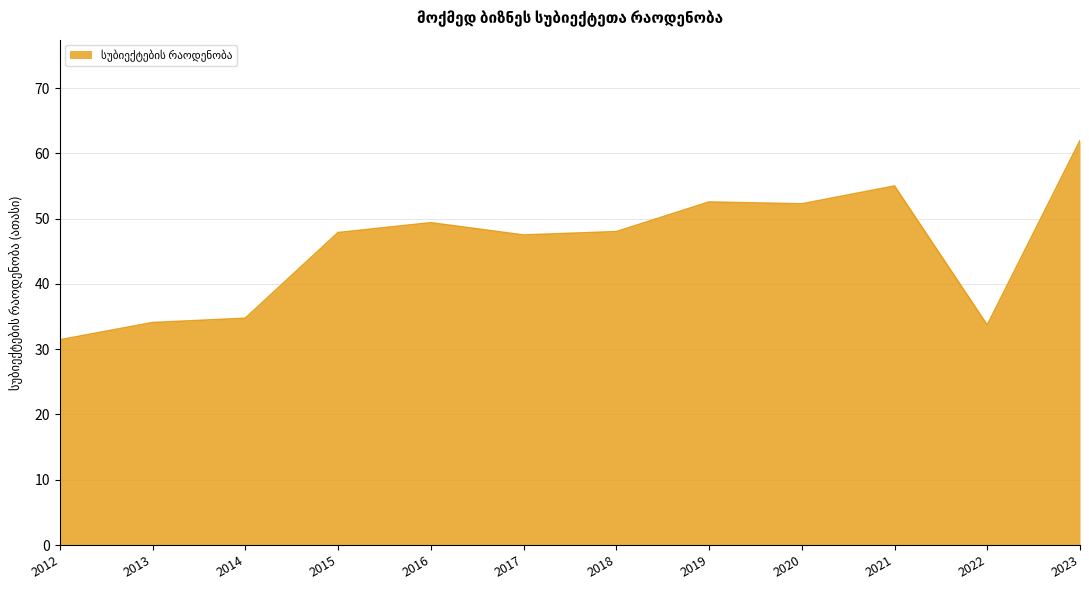

The value at 2020 is 52.3. True or false?

True